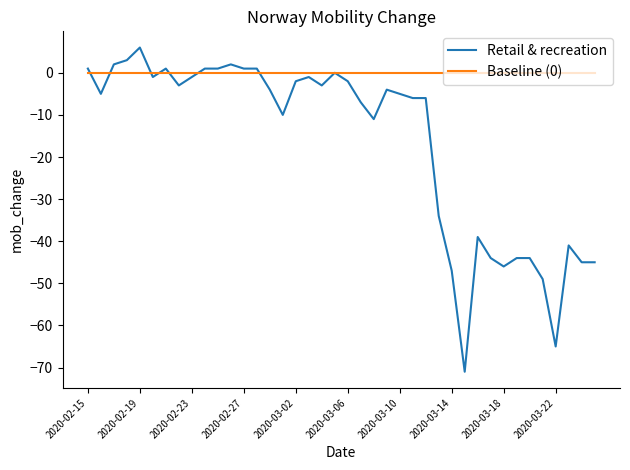

Rank the series by their maximum value, from highest to lowest.

Retail & recreation, Baseline (0)